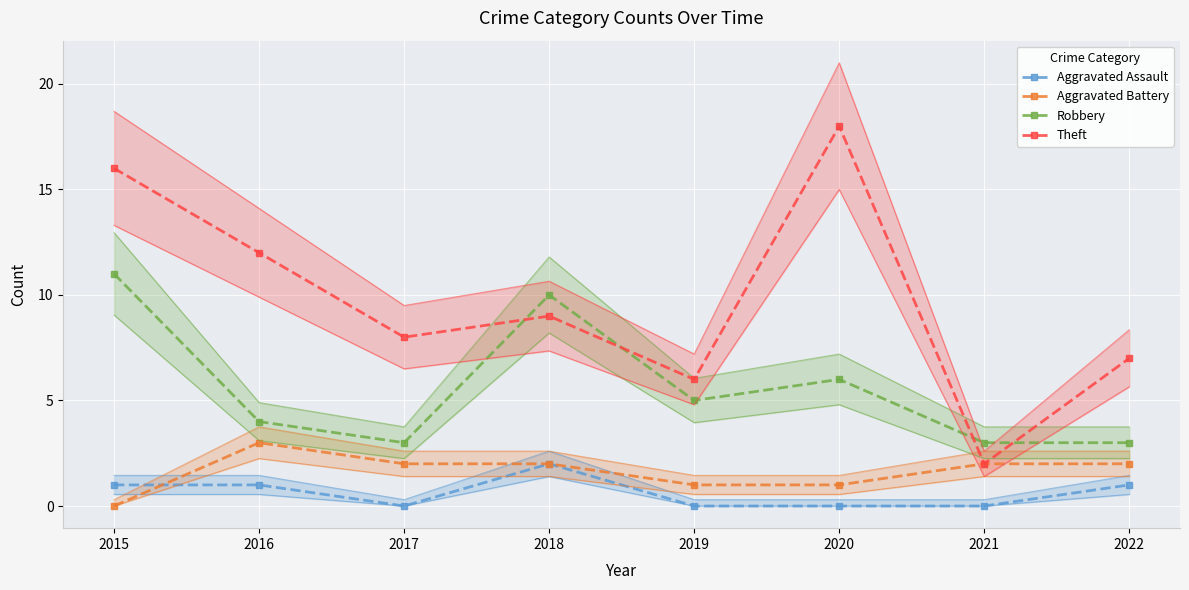

Read the Robbery value at 2019.

5